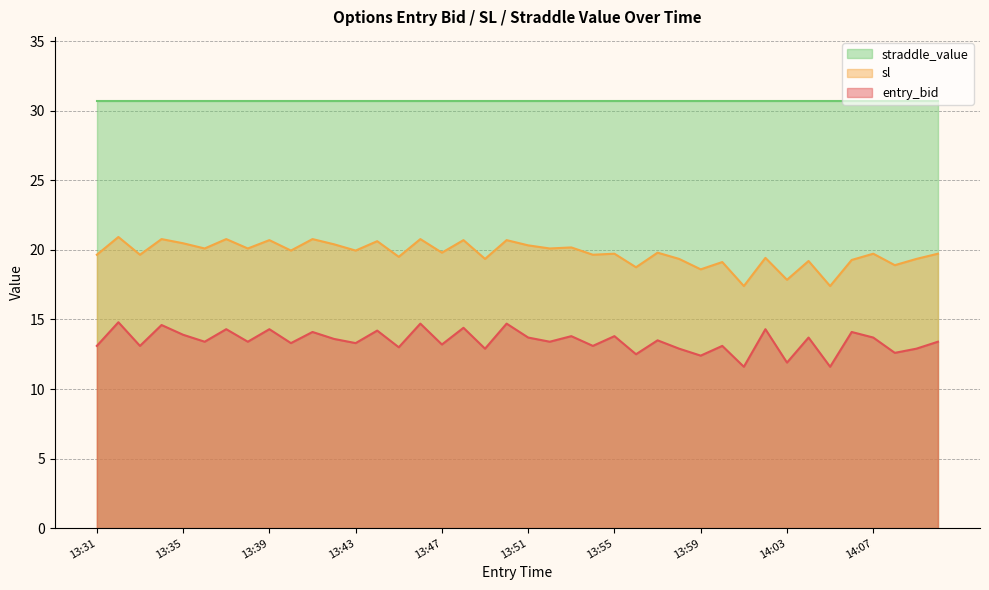

Which series has the widest spread of values?

sl